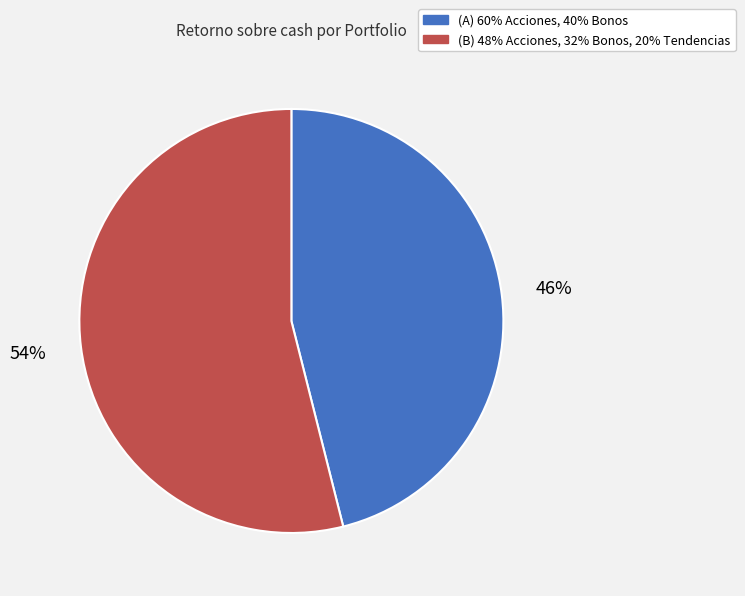

How many slices are in this pie chart?

2